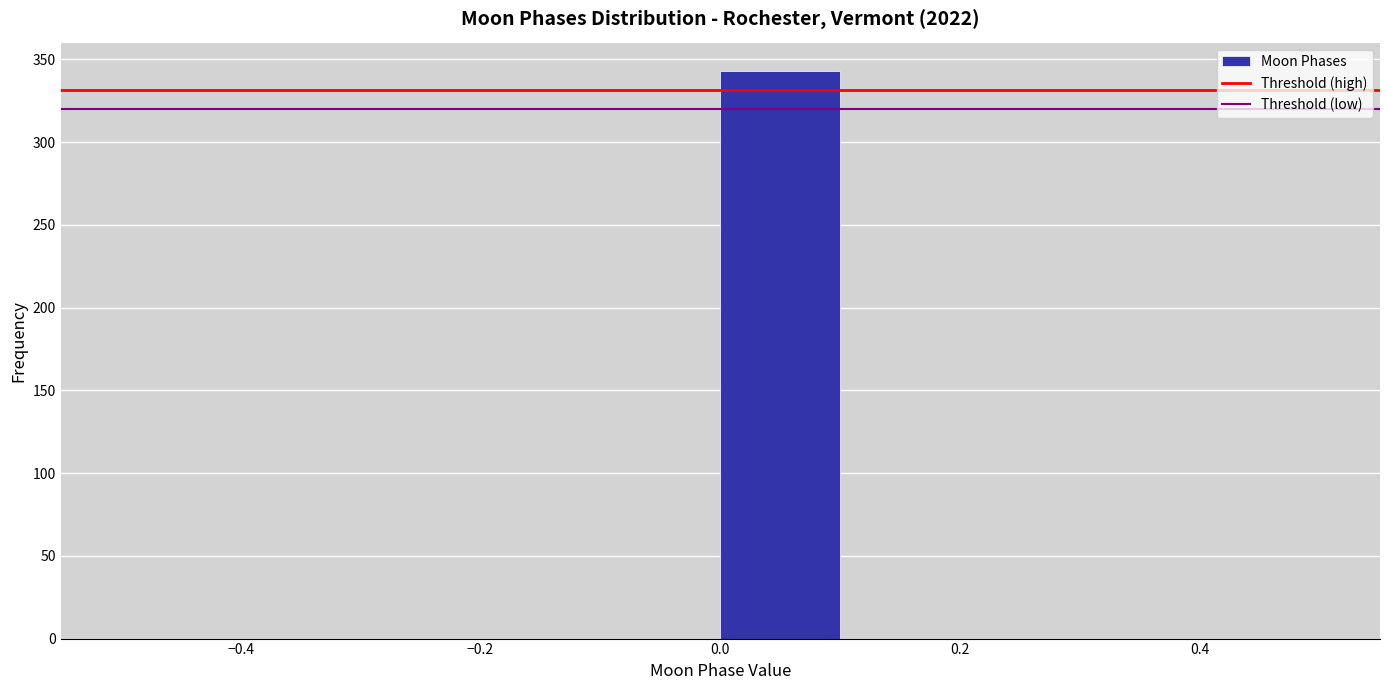

Reading left to right, list every bar in this chart as the range it spans on the x-axis followed by its height. The values are not printed on the chart, so give them approximately, as read against the axis.

-0.5 to -0.4: 0
-0.4 to -0.3: 0
-0.3 to -0.2: 0
-0.2 to -0.1: 0
-0.1 to 0.0: 0
0.0 to 0.1: 345
0.1 to 0.2: 0
0.2 to 0.3: 0
0.3 to 0.4: 0
0.4 to 0.5: 0